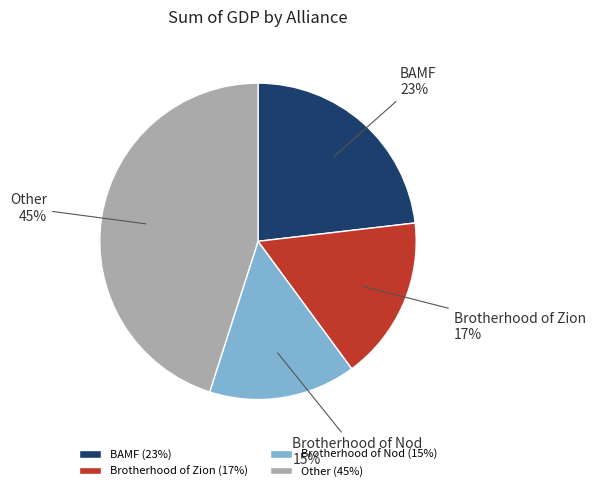

To the nearest percent, what portion does Brotherhood of Nod represent?

15%